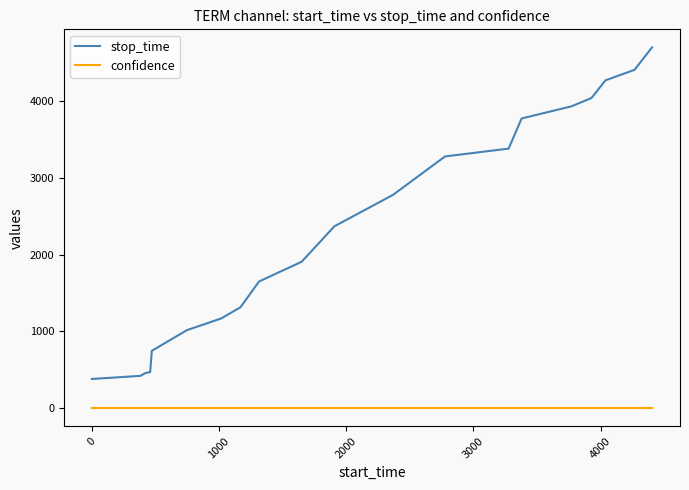

What is the average value of the confidence series?

0.6